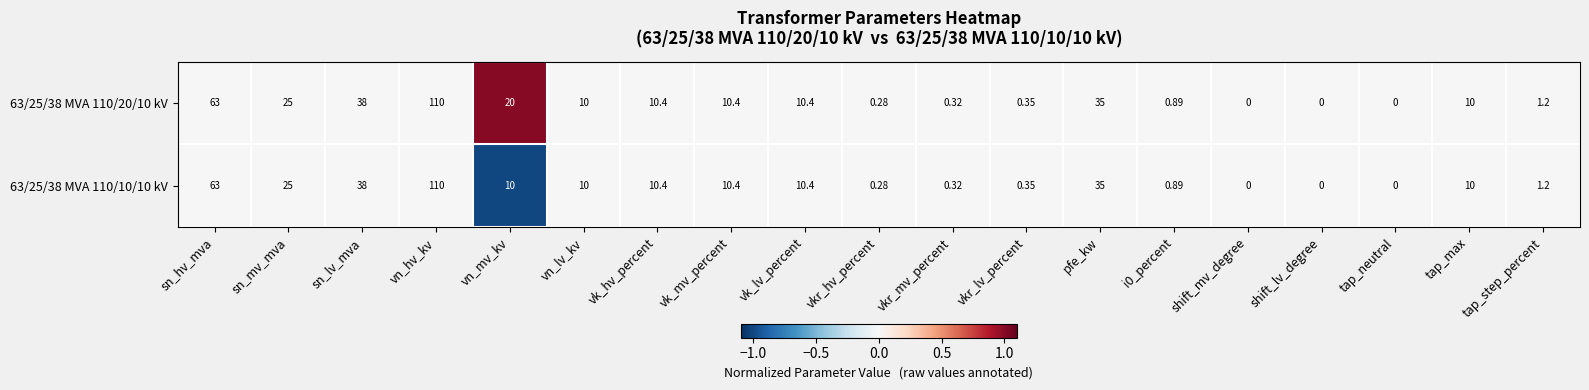

At which label does 63/25/38 MVA 110/20/10 kV reach its peak?

vn_hv_kv